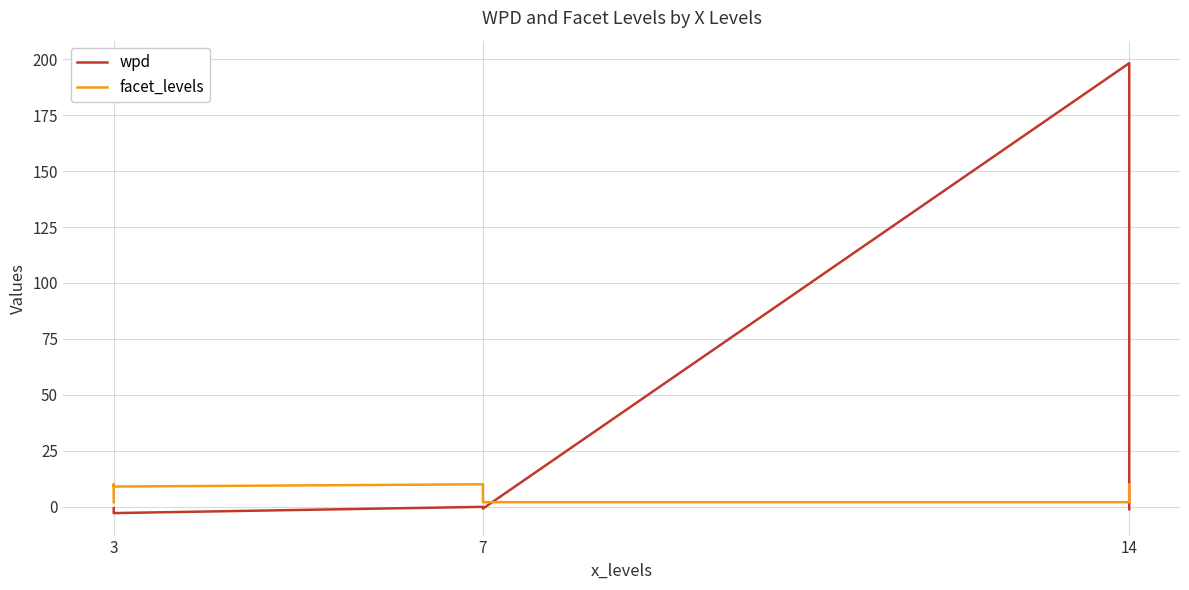

What is the average value of the wpd series?

21.1